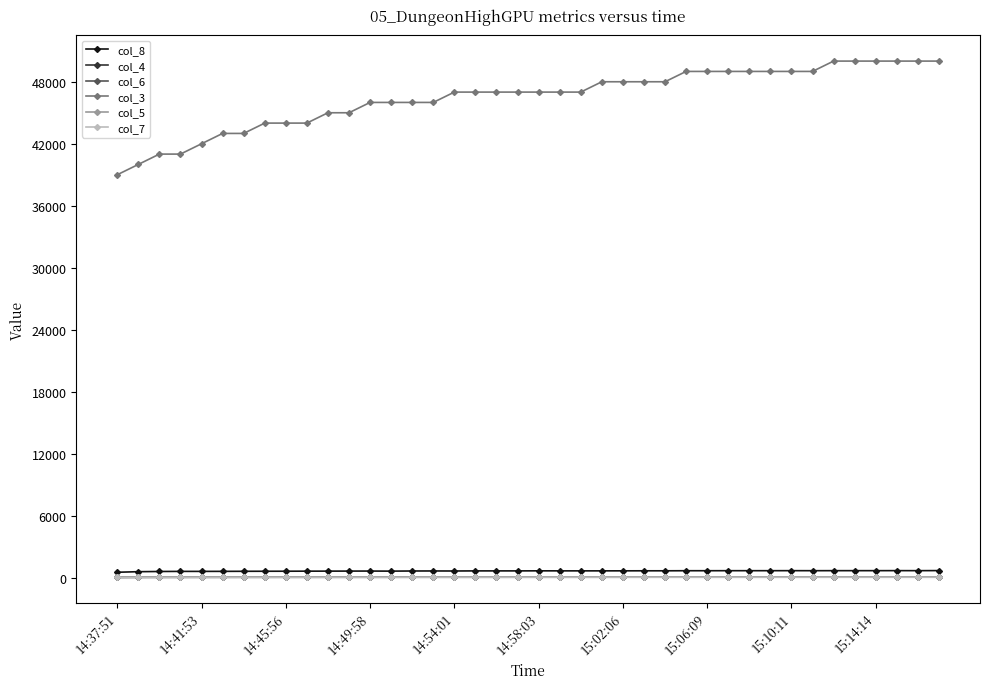

Which series has the widest spread of values?

col_3